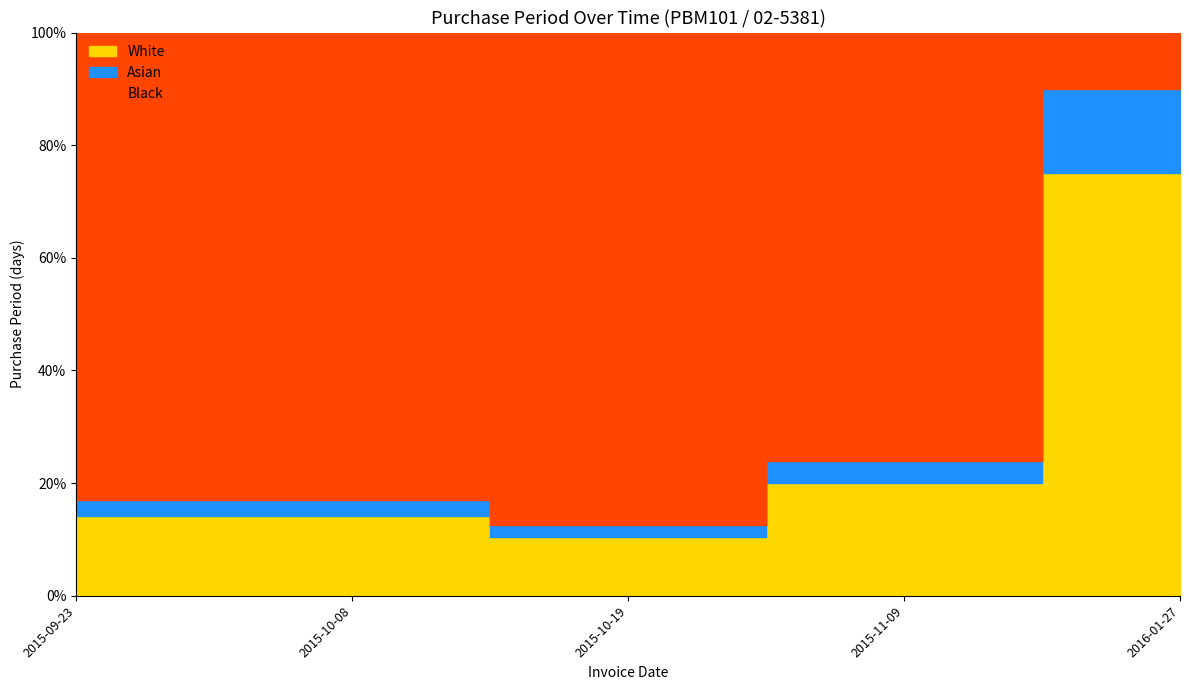

True or false: the data has more than 0 interior local peaks.

False